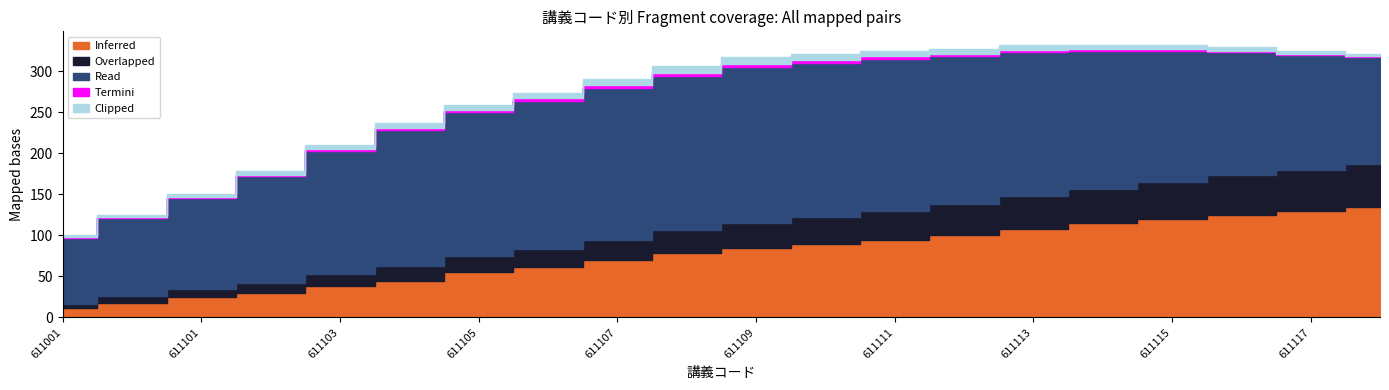

What is the value of the Clipped point at the 18th from the left?

4